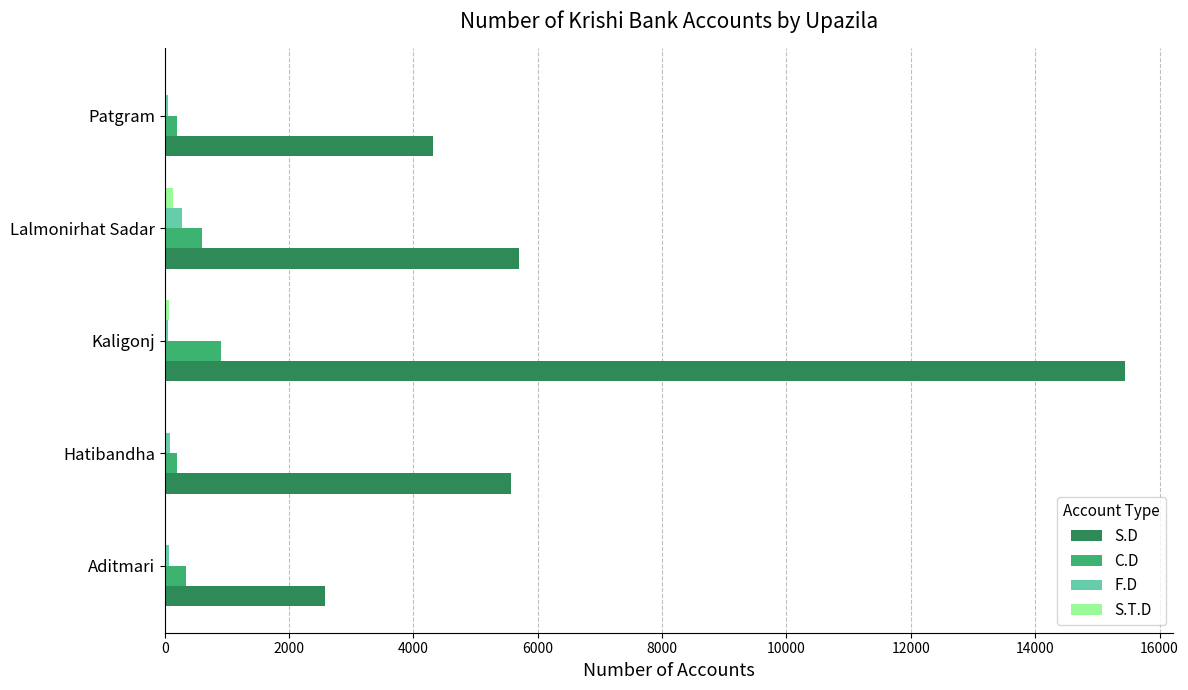

Is the value of C.D at Hatibandha greater than the value of S.D at Kaligonj?

No